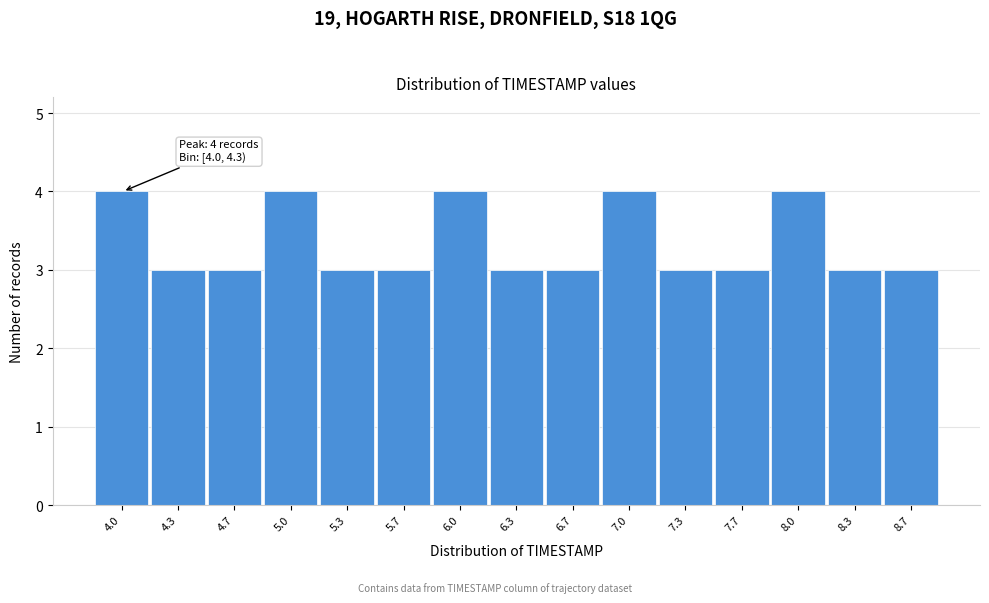

Reading left to right, what are all the values shown in this chart?

4	3	3	4	3	3	4	3	3	4	3	3	4	3	3